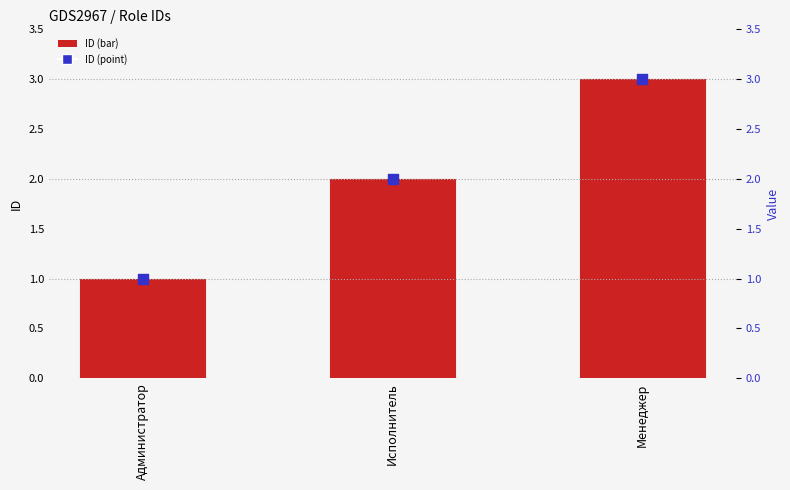

Which series reaches the minimum Y coordinate?

ID